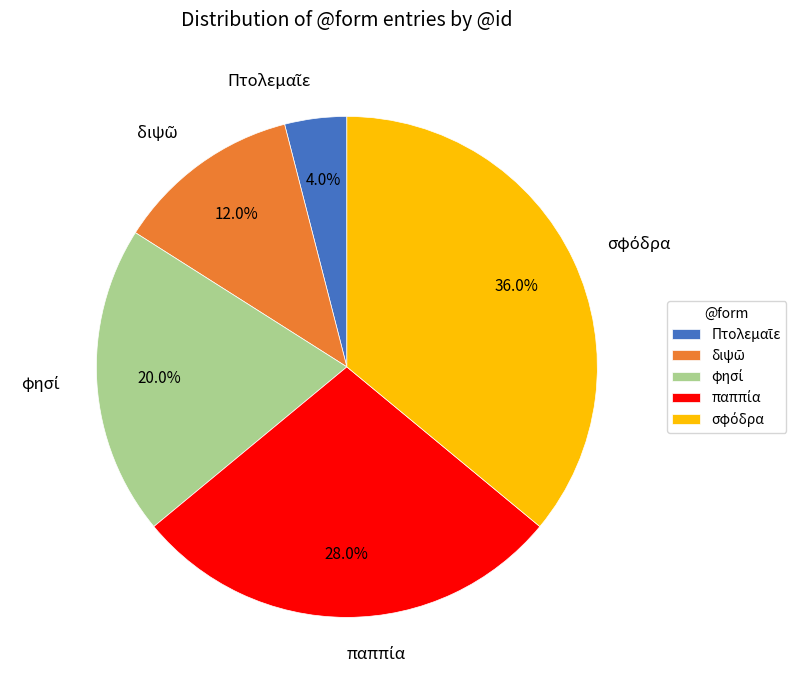

True or false: φησί accounts for 20% of the total.

True